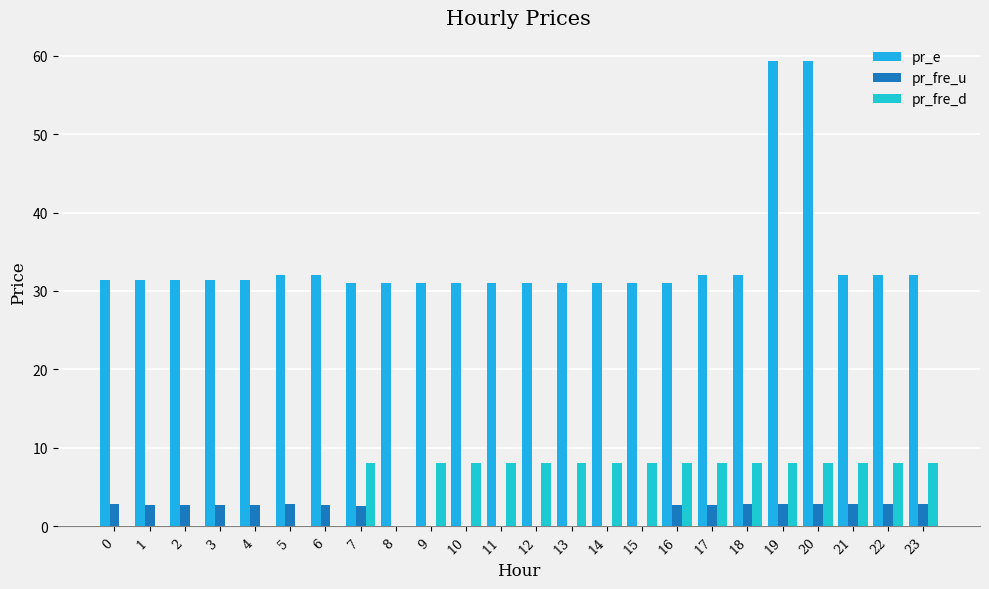

What is the difference between the second highest and second lowest values in the pr_fre_d series?

8.0